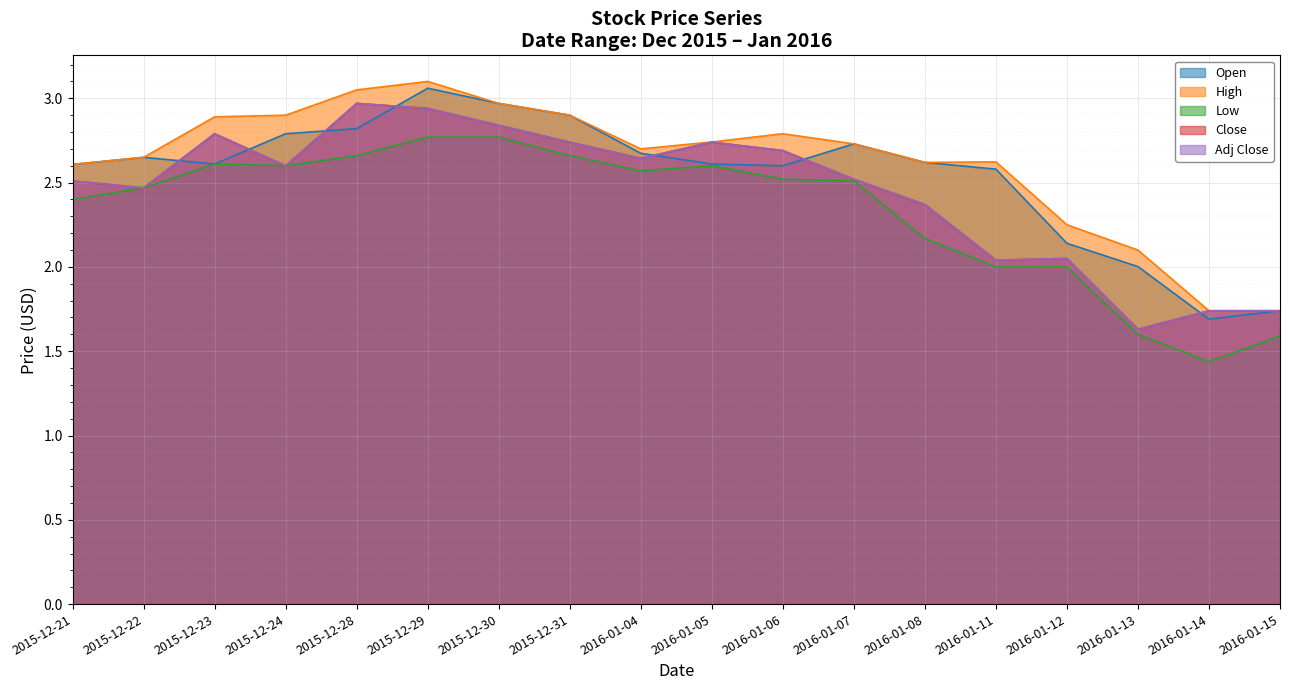

What is the sum of the Open values at 2016-01-13 and 2016-01-11?

4.6